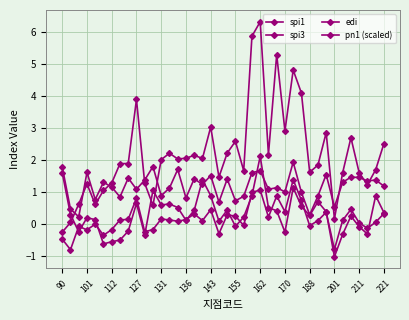

Where does the spi1 series first go above 0?

155